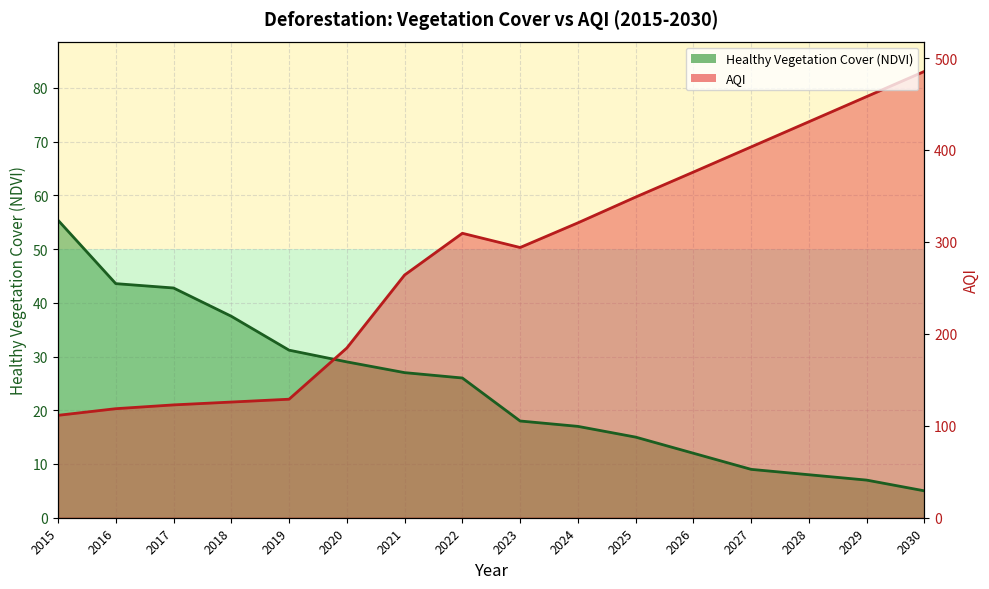

Is the value of healthy vegetation cover based on NDVI at 2024 greater than the value of AQI at 2028?

No